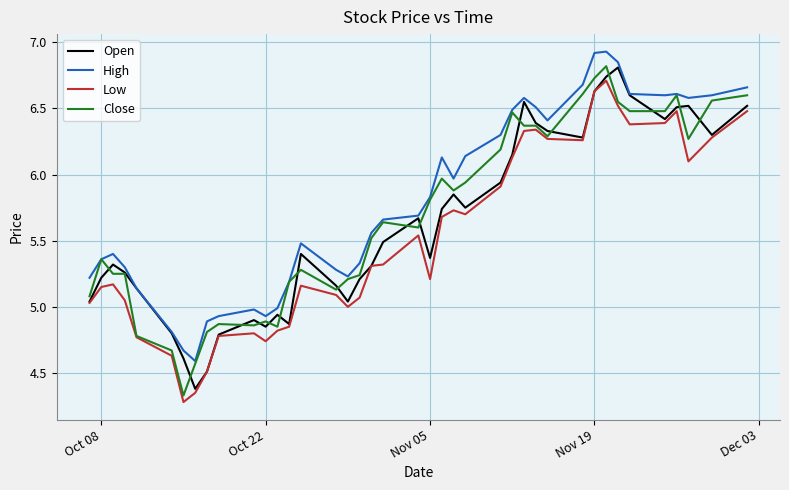

Which series has the widest spread of values?

Close